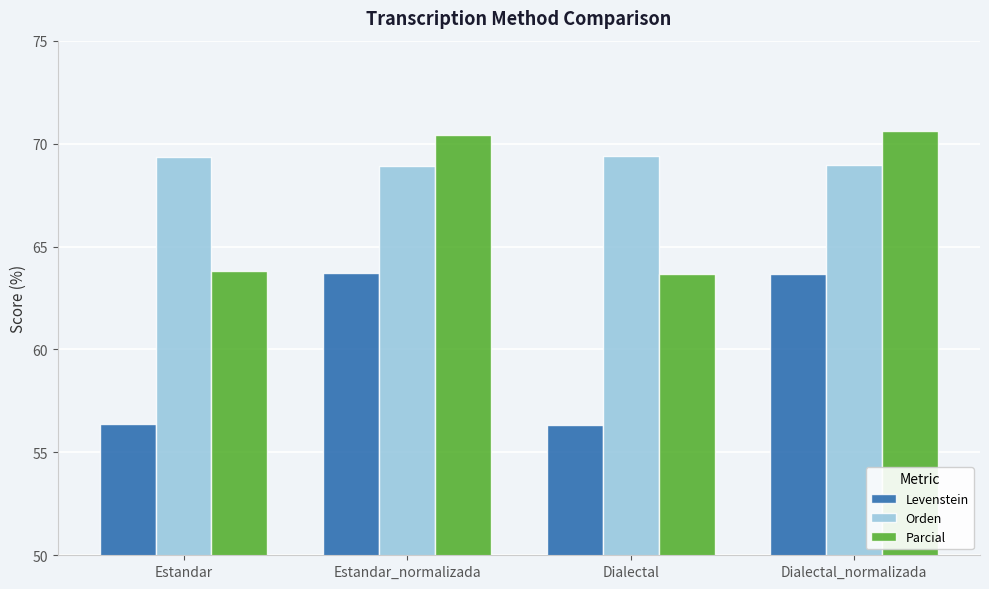

At Estandar_normalizada, list the series in order from largest to smallest.

Parcial, Orden, Levenstein